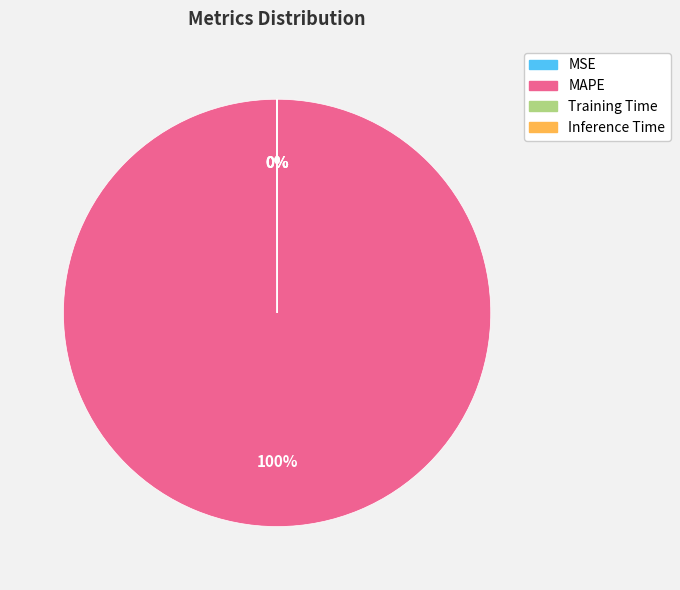

What is the largest slice in the pie chart?

MAPE